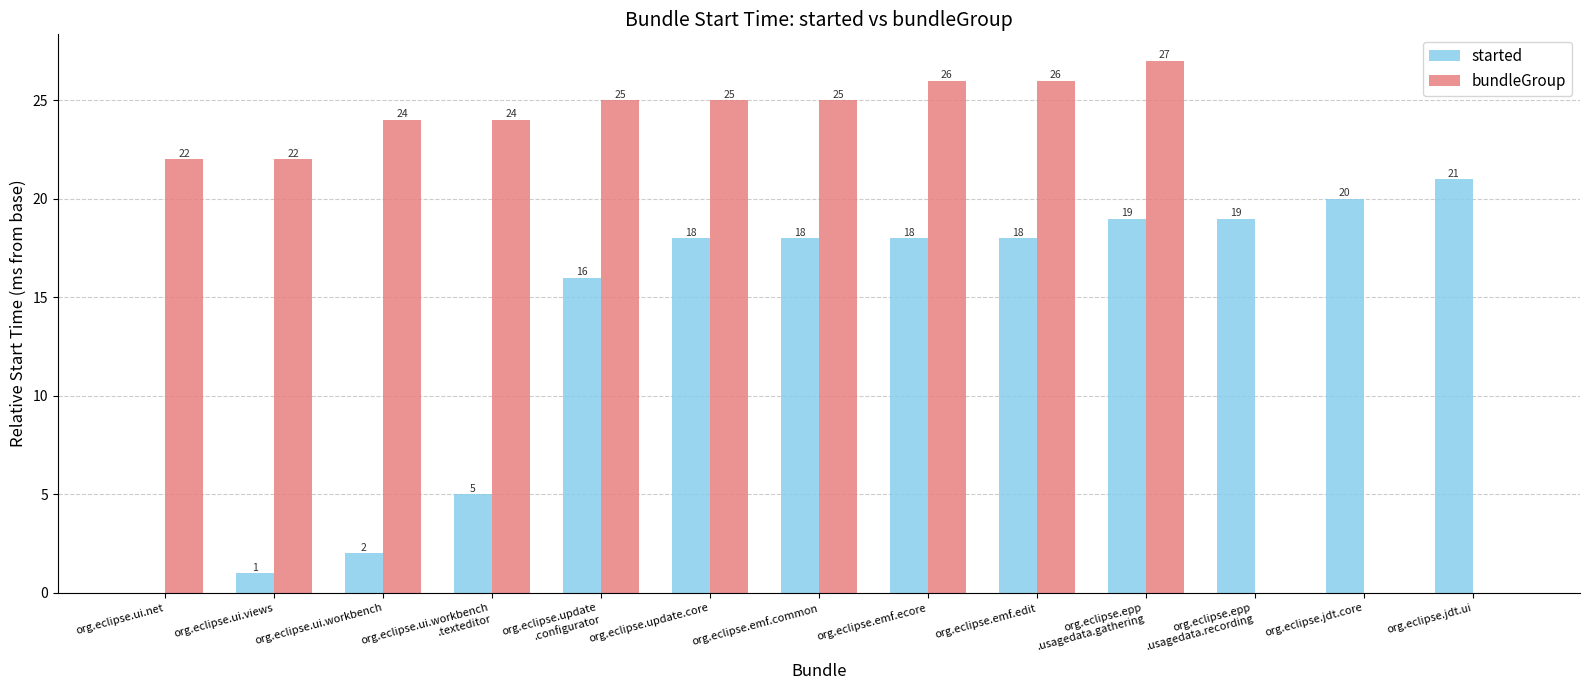

How many positive values does the started series have?

12